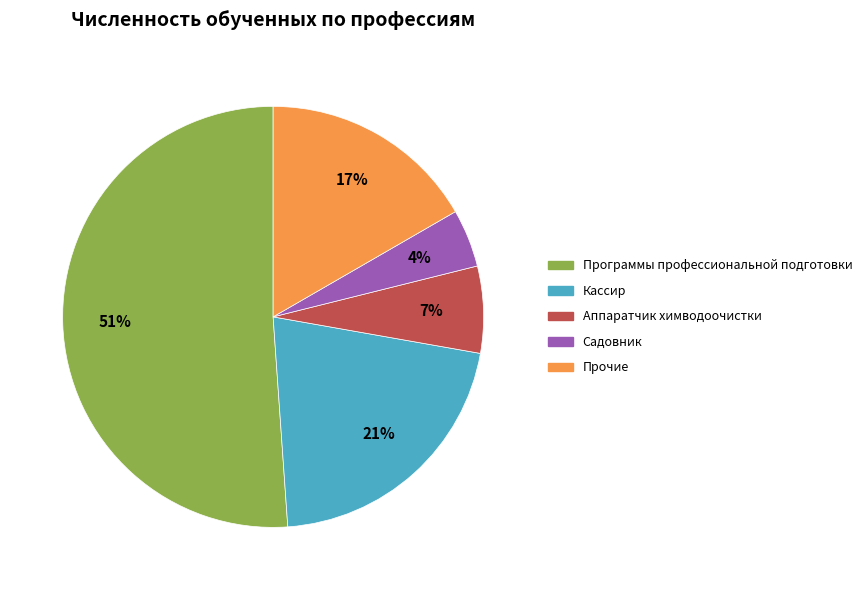

To the nearest percent, what is the average slice percentage?

20%